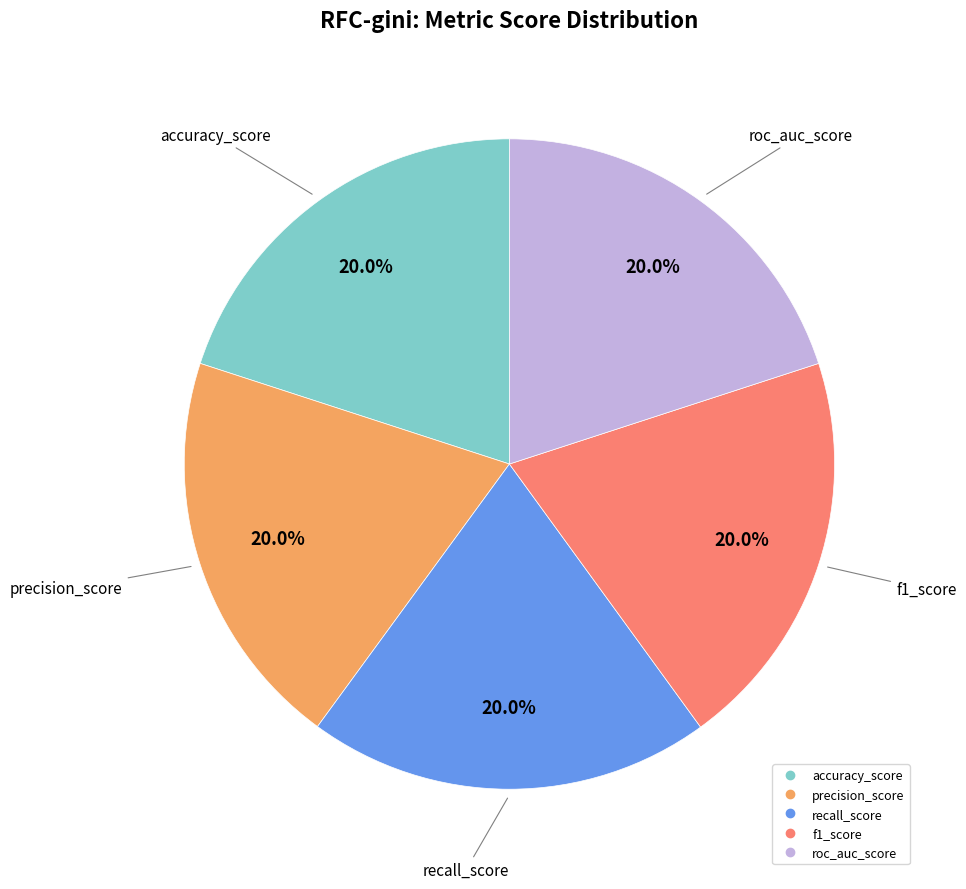

To the nearest percent, what portion does f1_score represent?

20%